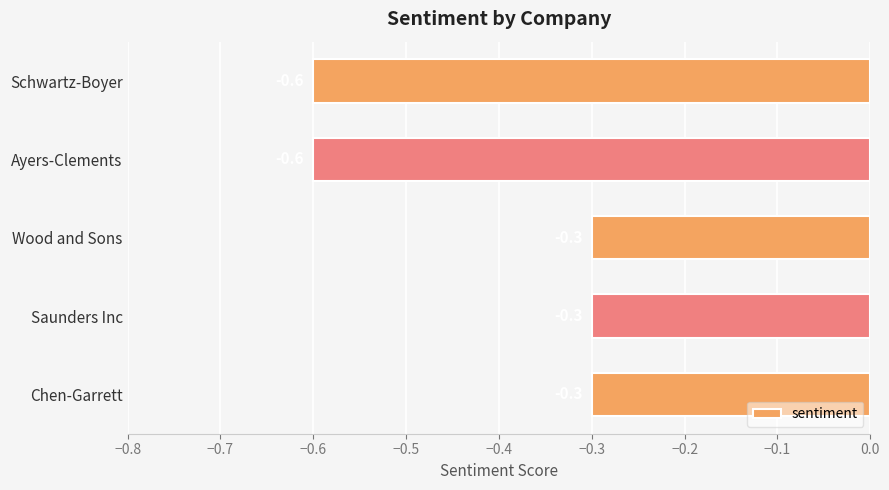

What value does the data have at Schwartz-Boyer?

-0.6